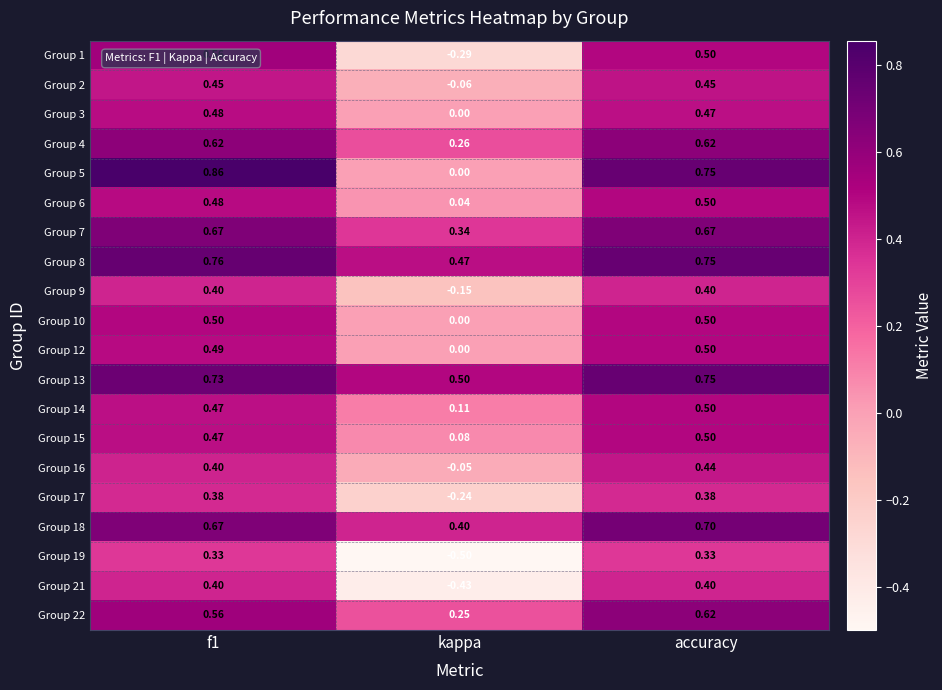

What is the minimum value shown in the chart?

-0.5